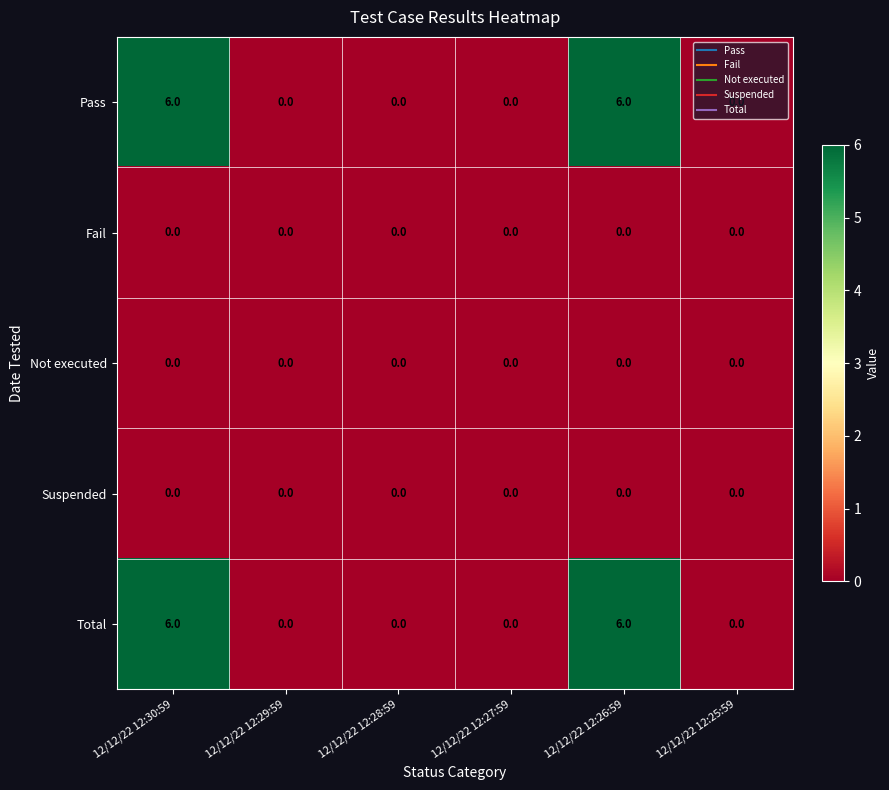

Is the value of Total at 12/12/22 12:26:59 greater than the value of Suspended at 12/12/22 12:29:59?

Yes